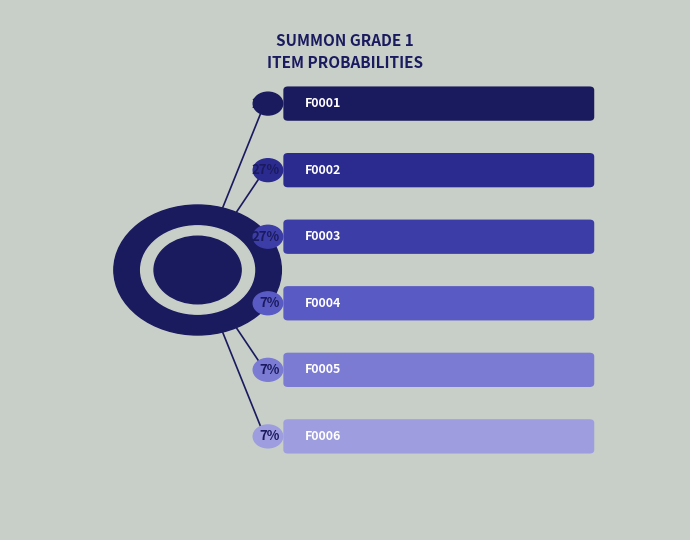

To the nearest percent, what is the difference between the largest and smallest slice percentages?

20%